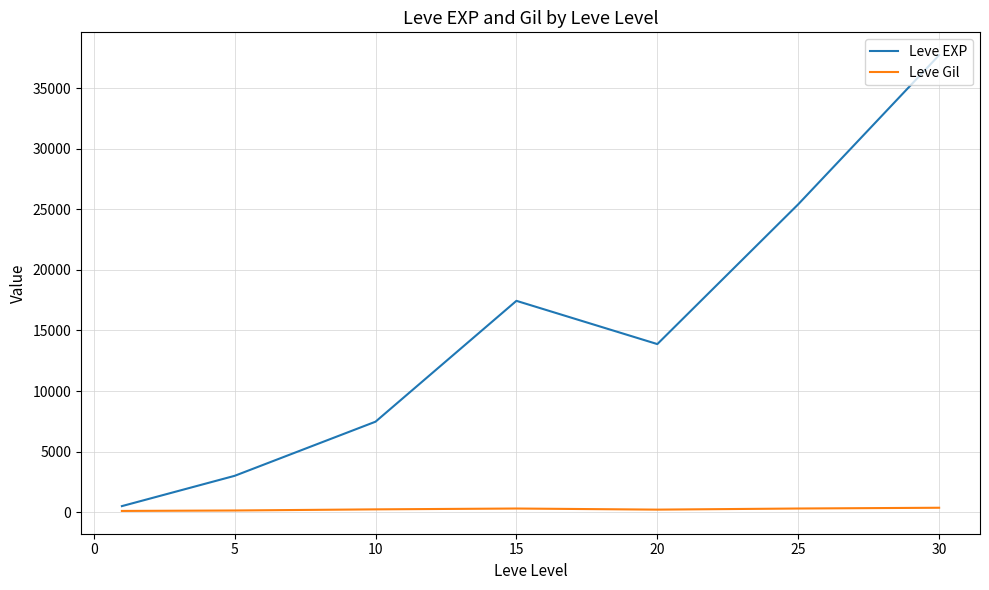

What is the greatest value displayed?

37715.0